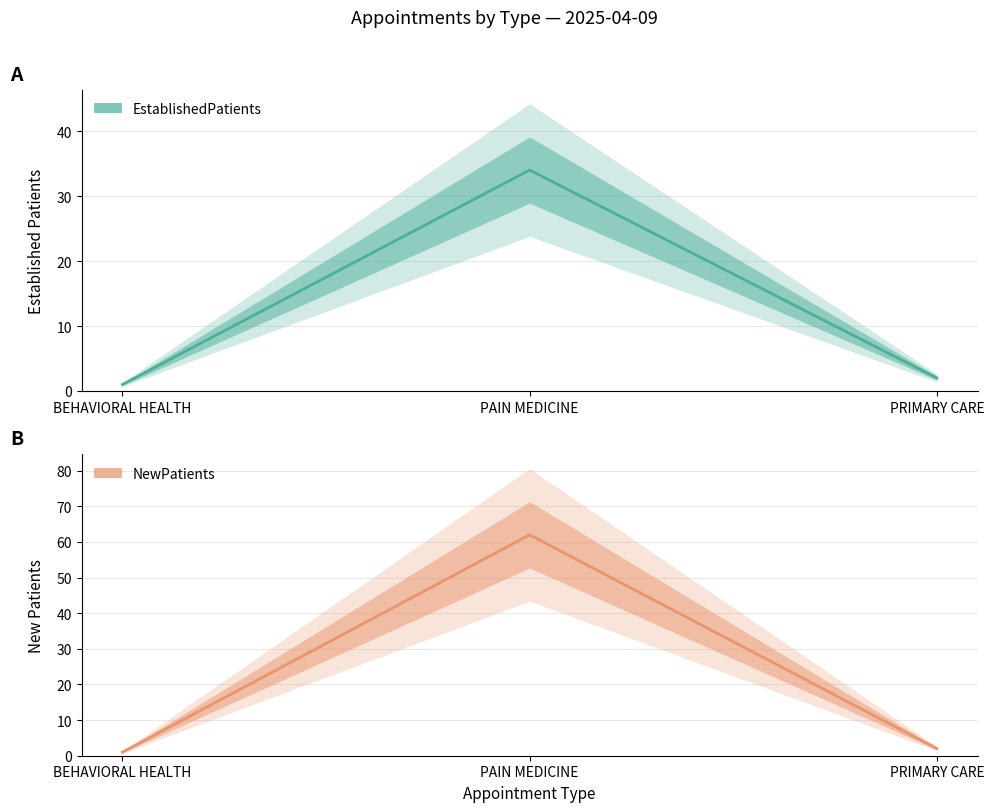

What is the value of the NewPatients point at the 1st from the left?

1